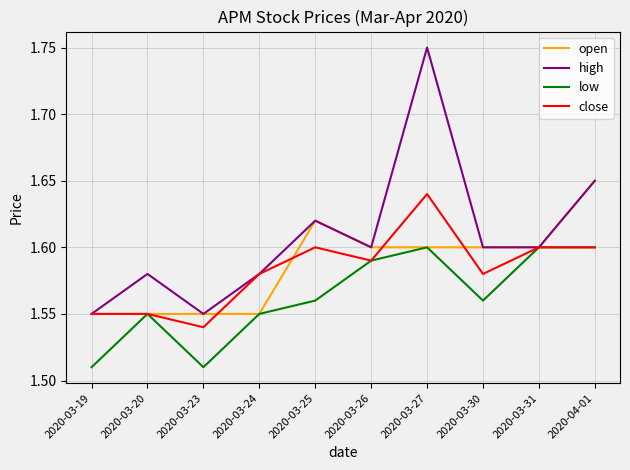

Which label corresponds to the largest value in the chart?

2020-03-27